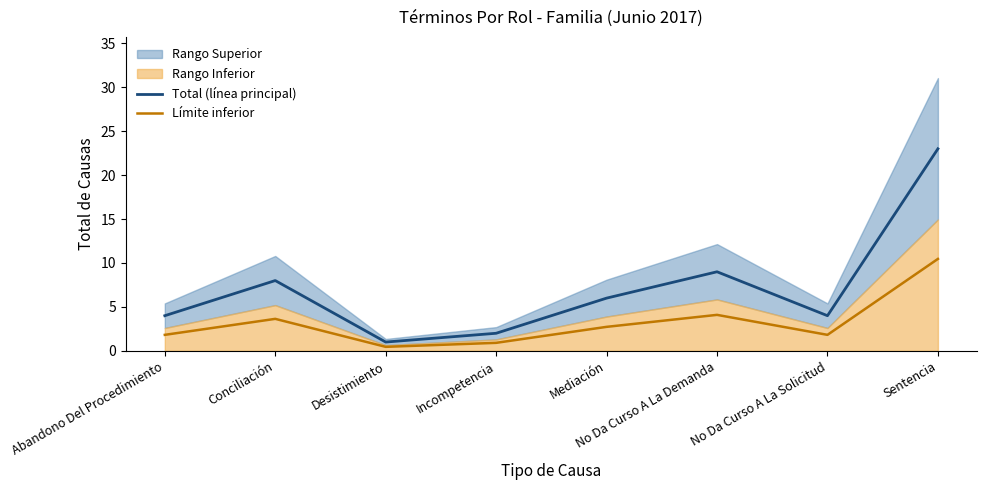

Read the Total (línea principal) value at Desistimiento.

1.0